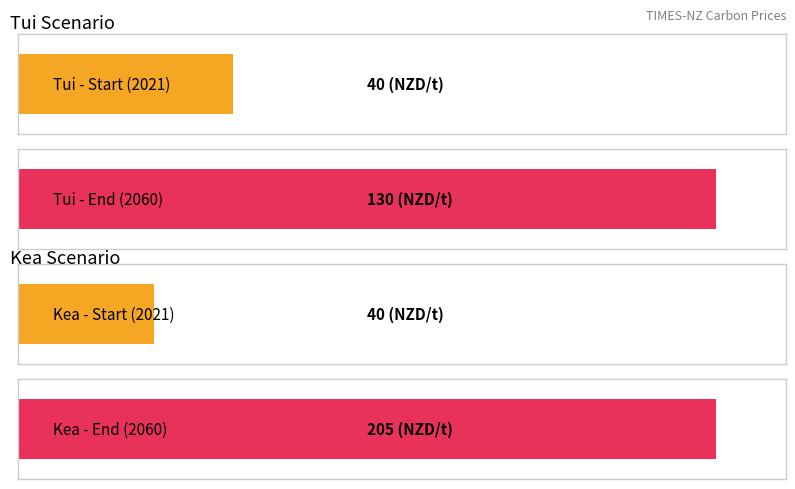

Are the bars grouped side by side (vs. stacked)?

Yes